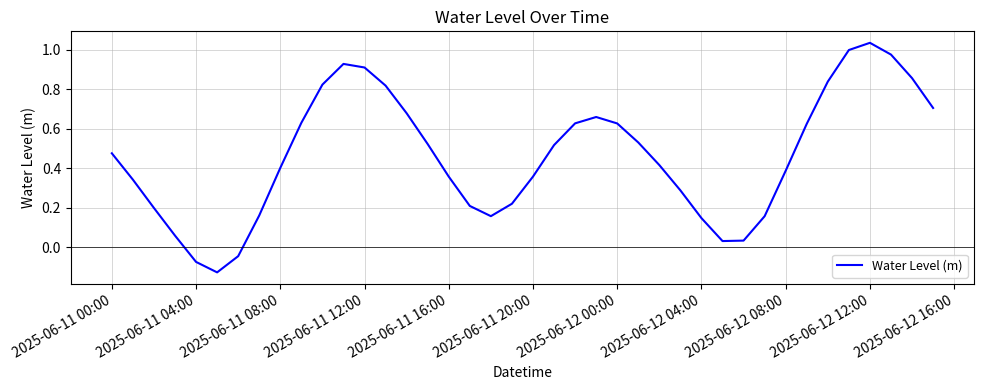

What is the difference between the maximum and minimum values?

1.2